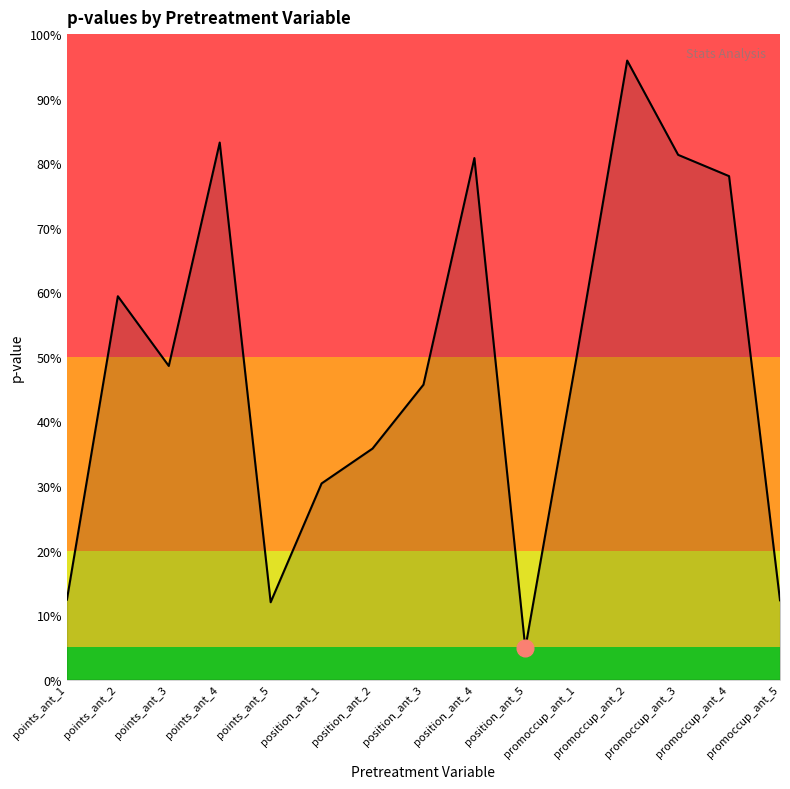

What is the greatest value displayed?

1.0